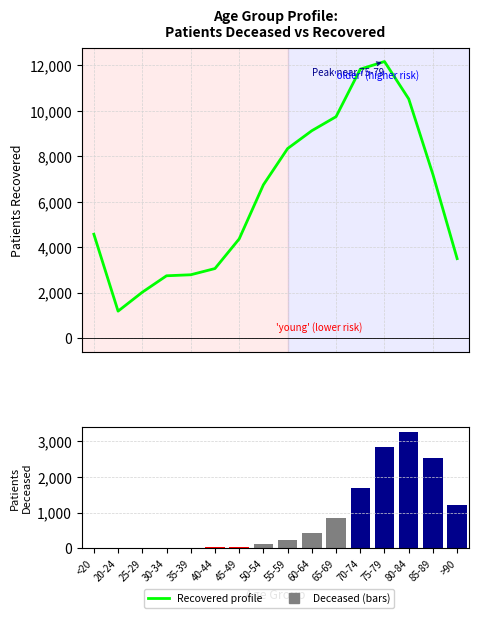

What is the value of the Patients Deceased bar at the 4th from the left?

16